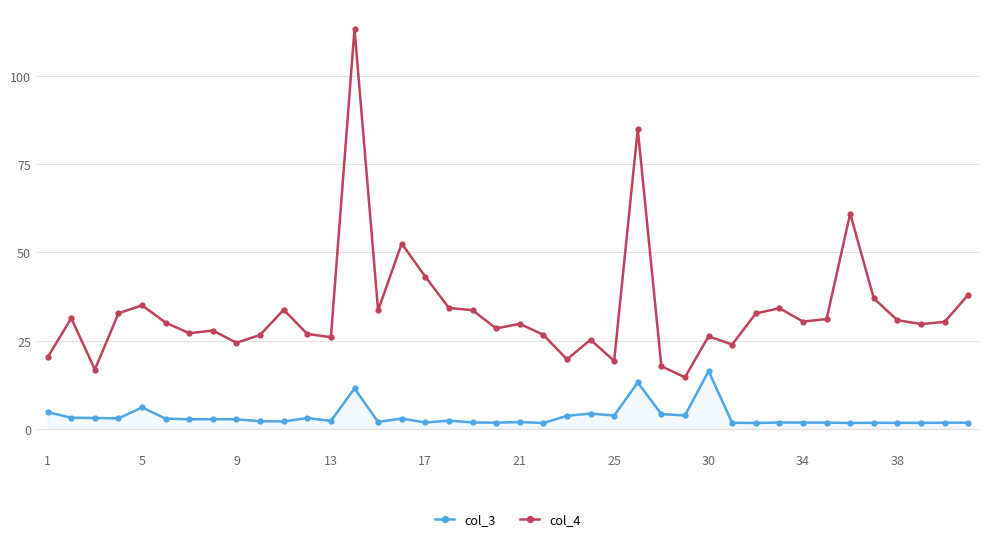

True or false: col_3 and col_4 intersect in this chart.

False